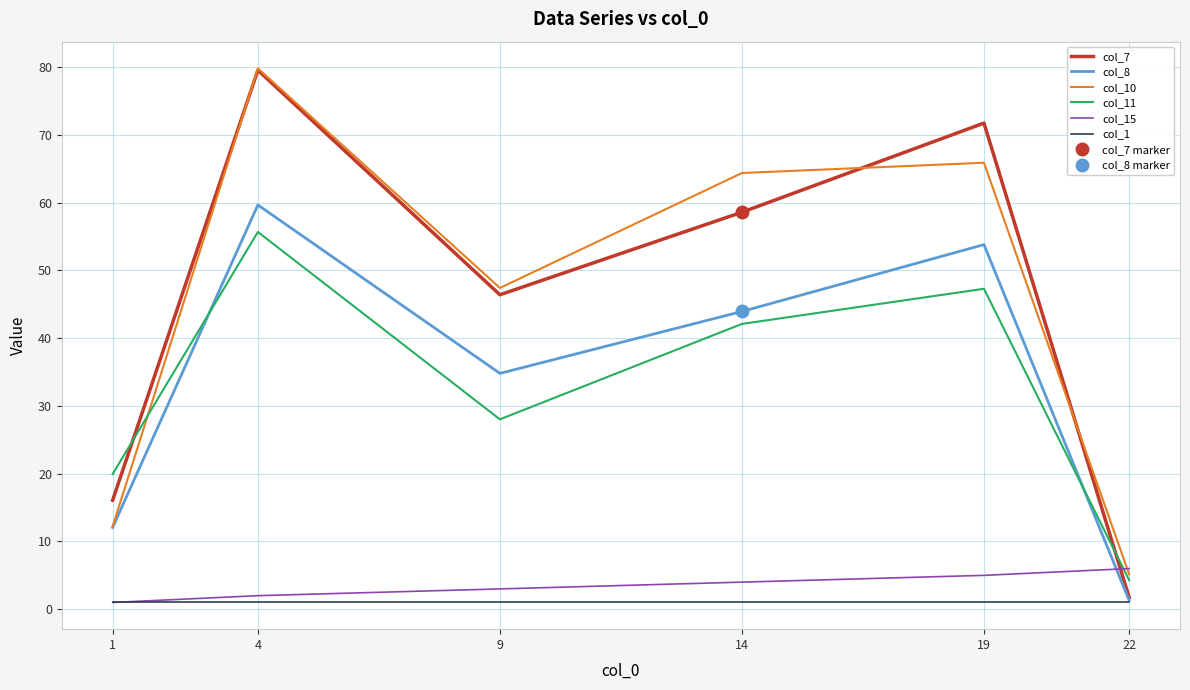

How many series are shown in this chart?

6